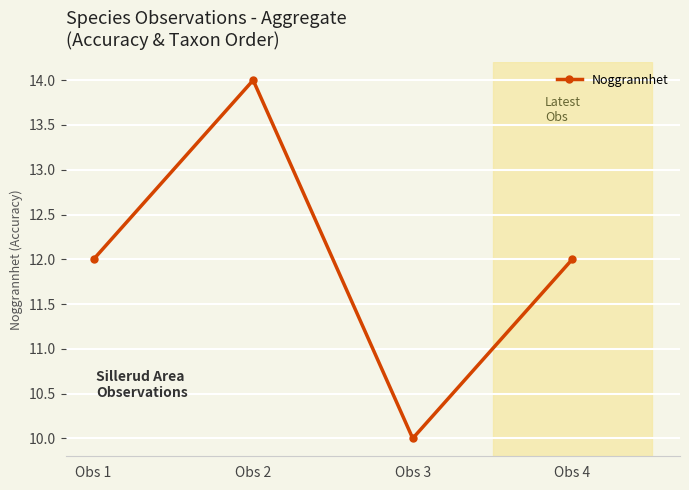

Where is the first local minimum?

Obs 3